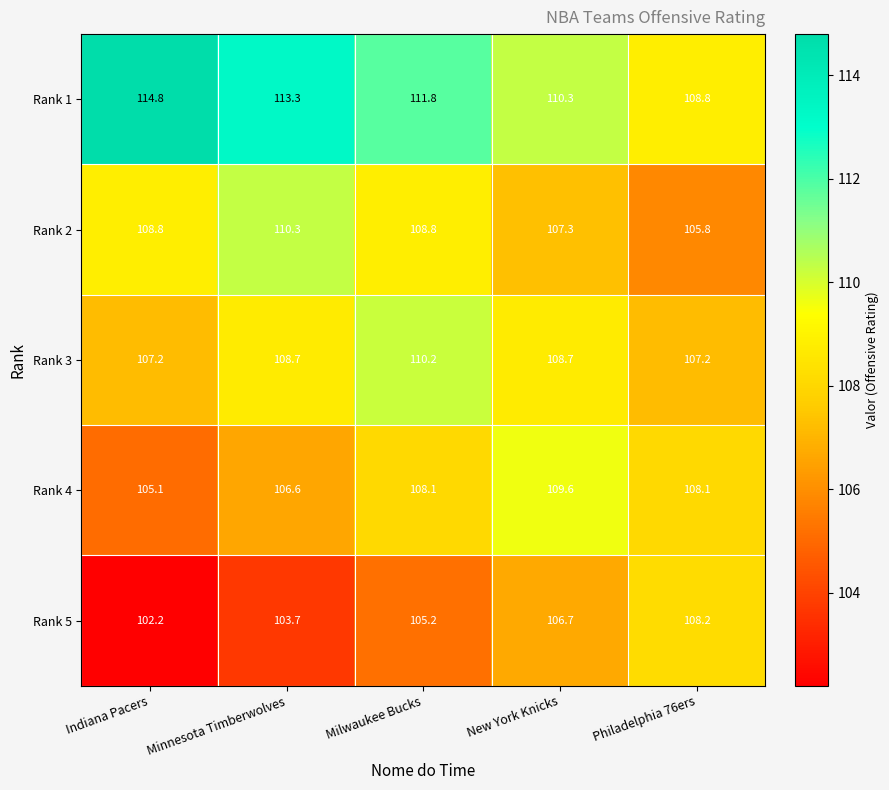

What is the minimum value shown in the chart?

102.2